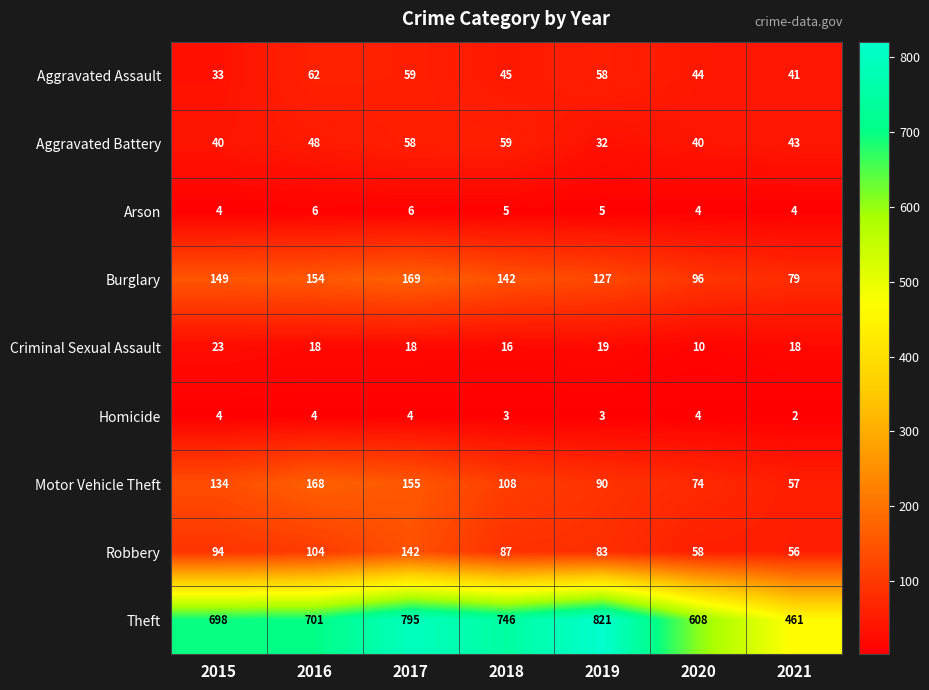

What is the smallest value displayed?

2